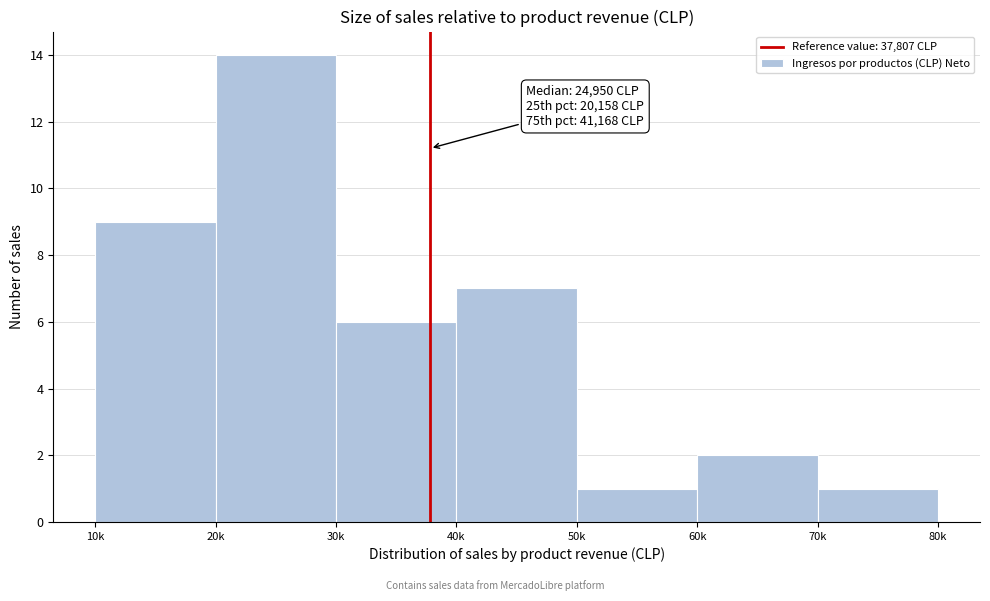

Reading right to left, transcribe all the data shown in this chart.

1	2	1	7	6	14	9